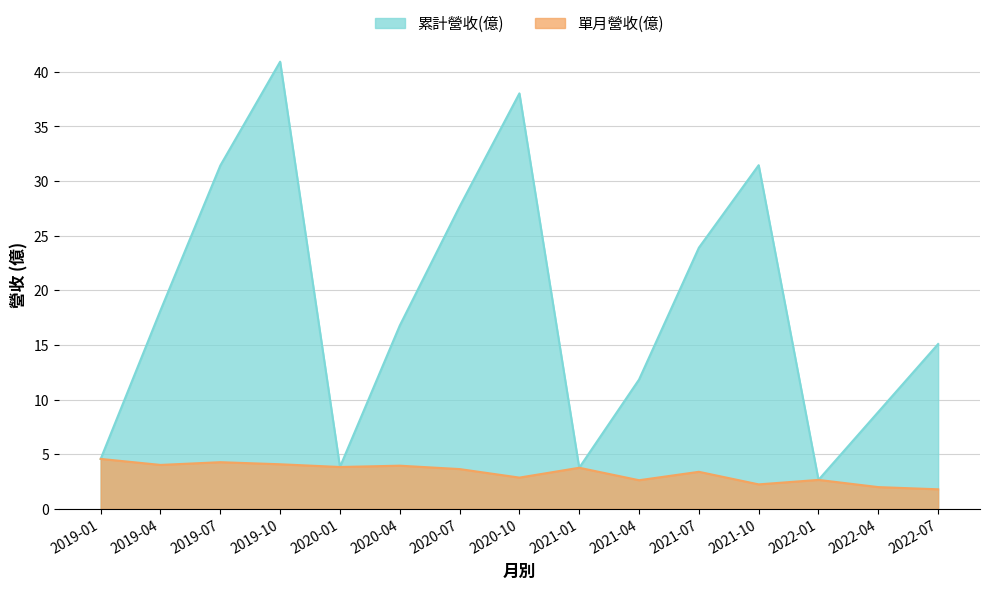

Which category has the lowest value across all series?

2022-07